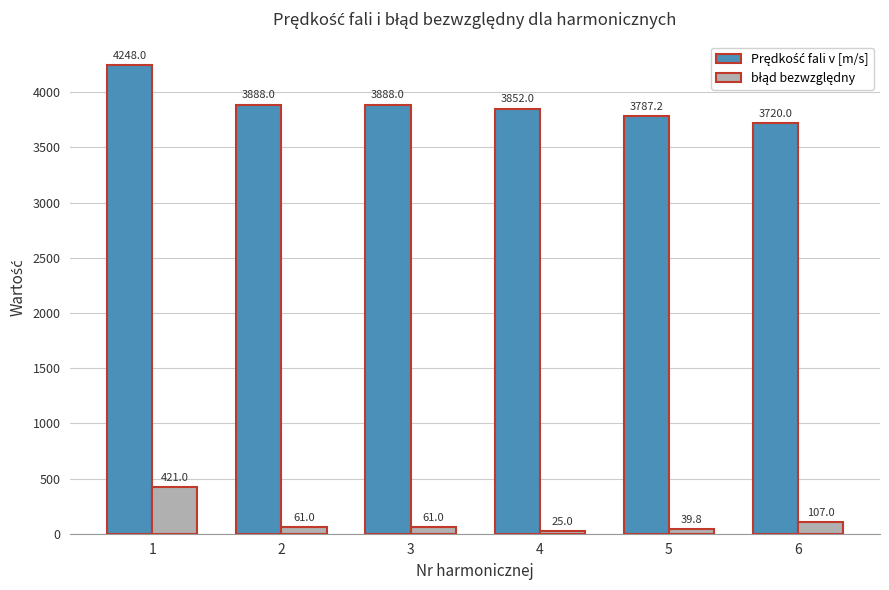

What is the minimum value shown in the chart?

25.0